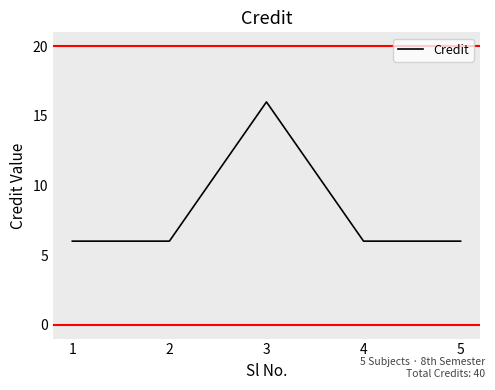

Is it true that the value at 3 is 28?

False